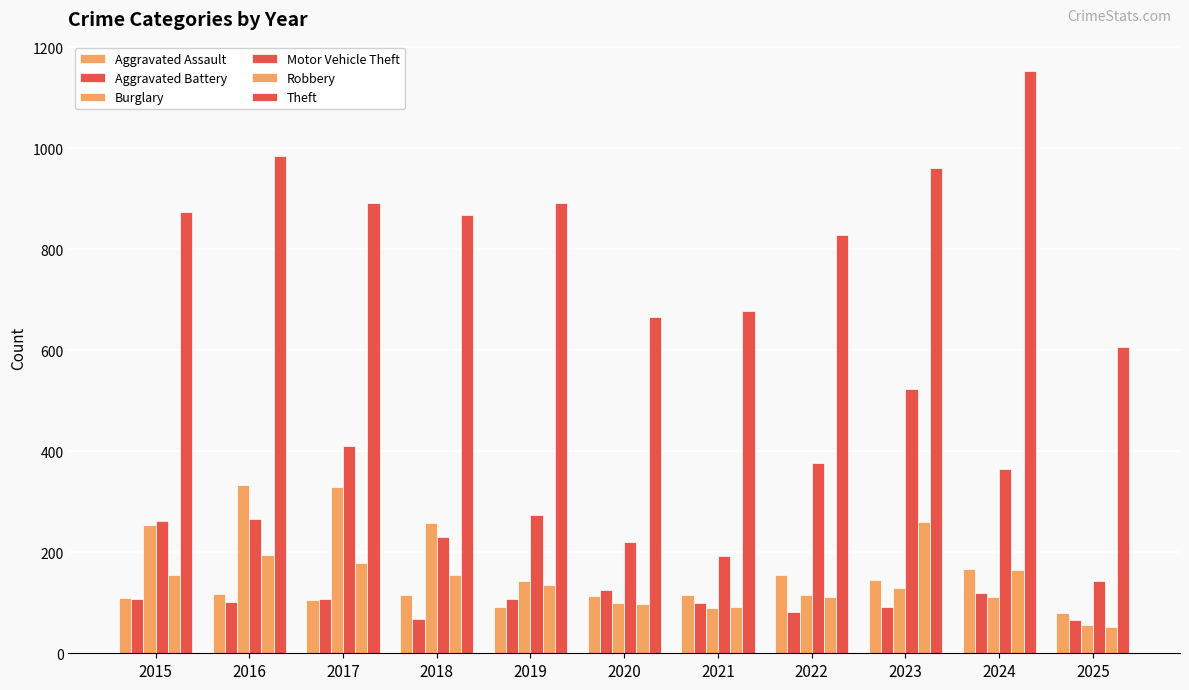

What is the sum of the Theft values at 2019 and 2016?

1875